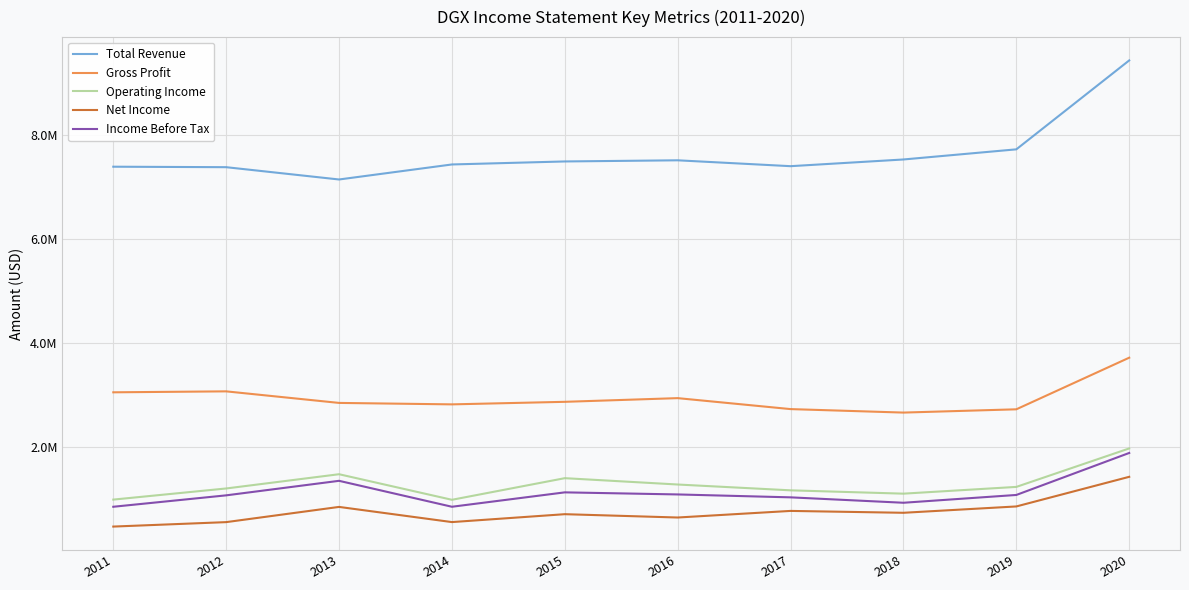

Is this an area chart (filled region under the line)?

No